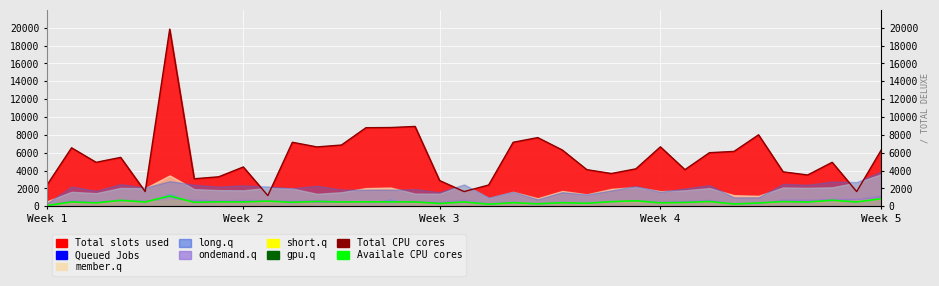

Reading left to right, extract all data points from this chart.

Total CPU cores: 2380.8	6547.6	4922.2	5472.8	1644.0	19841.6	3080.0	3300.0	4400.0	1193.0	7166.6	6646.6	6857.2	8800.0	8818.4	8940.4	2880.0	1644.0	2380.8	7166.6	7690.6	6300.0	4100.0	3666.6	4190.4	6654.8	4100.0	6000.0	6142.8	8000.0	3857.2	3500.0	4922.2	1644.0	6300.0
Availale CPU cores: 79.2	483.6	375.6	660.0	477.6	1150.8	444.0	490.8	481.2	573.6	441.6	537.6	480.0	493.2	486.0	483.6	310.8	481.2	230.4	394.8	271.2	393.6	331.2	513.6	612.0	384.0	421.2	530.4	250.8	364.8	520.8	471.6	673.2	480.0	844.8